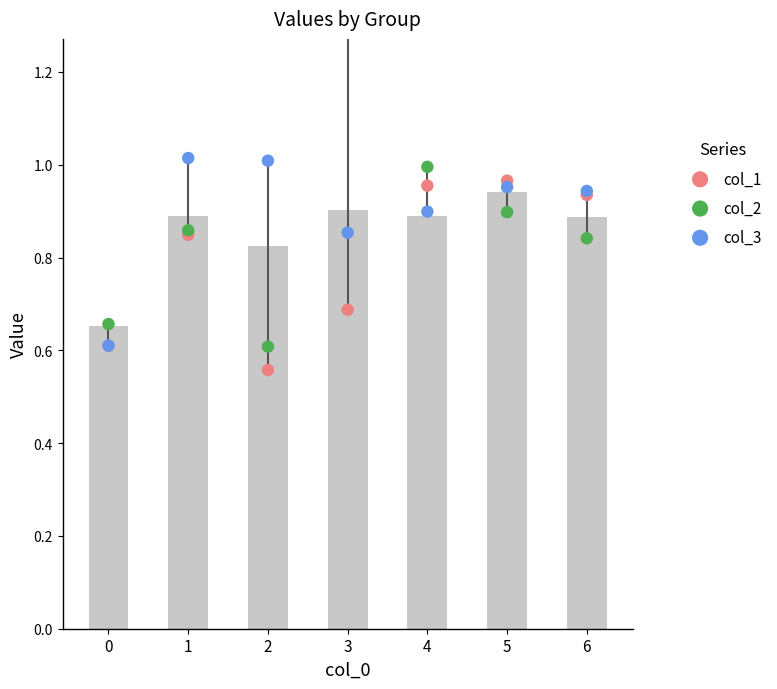

Which series reaches the maximum Y coordinate?

col_2